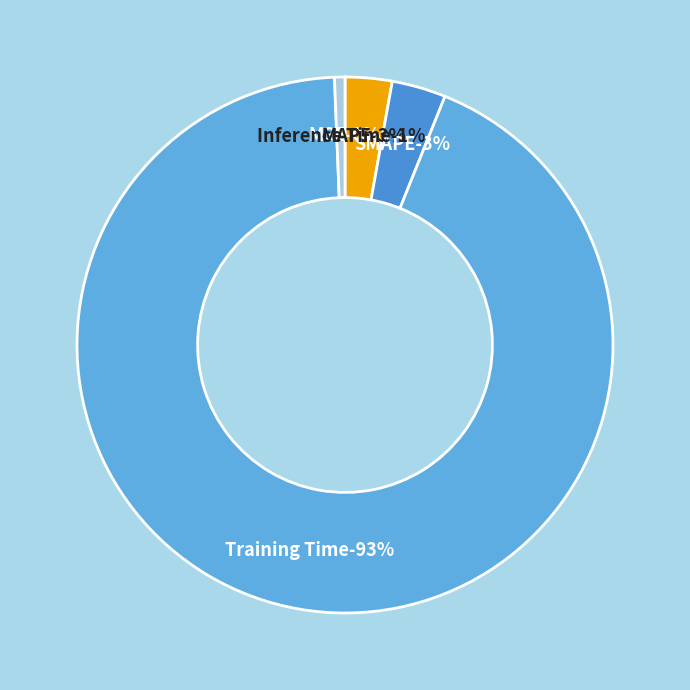

Does MAPE account for over 50% of the chart?

No